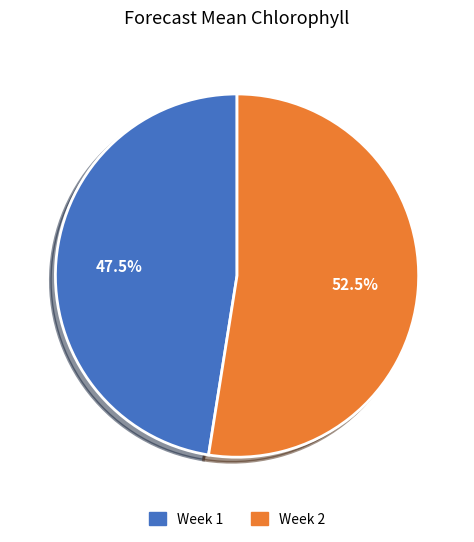

True or false: Week 1 accounts for 58% of the total.

False